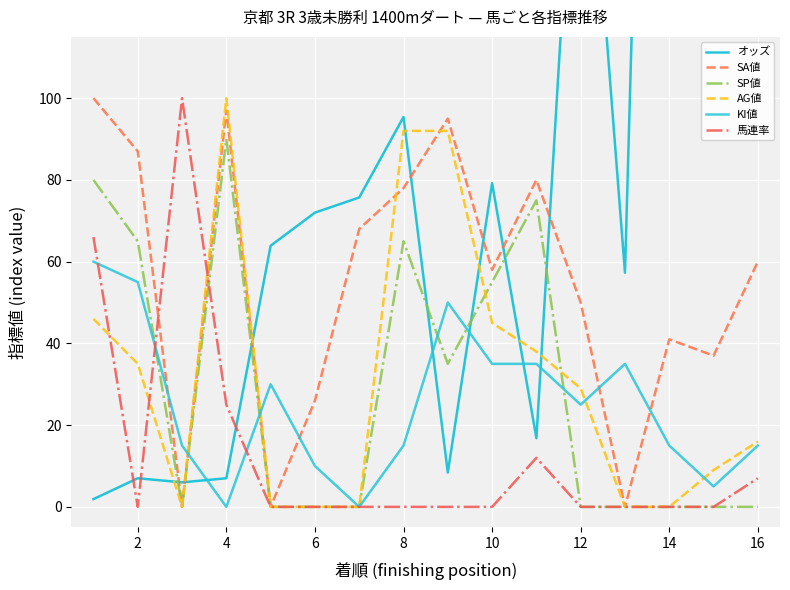

At which category does AG値 reach its first local peak?

4